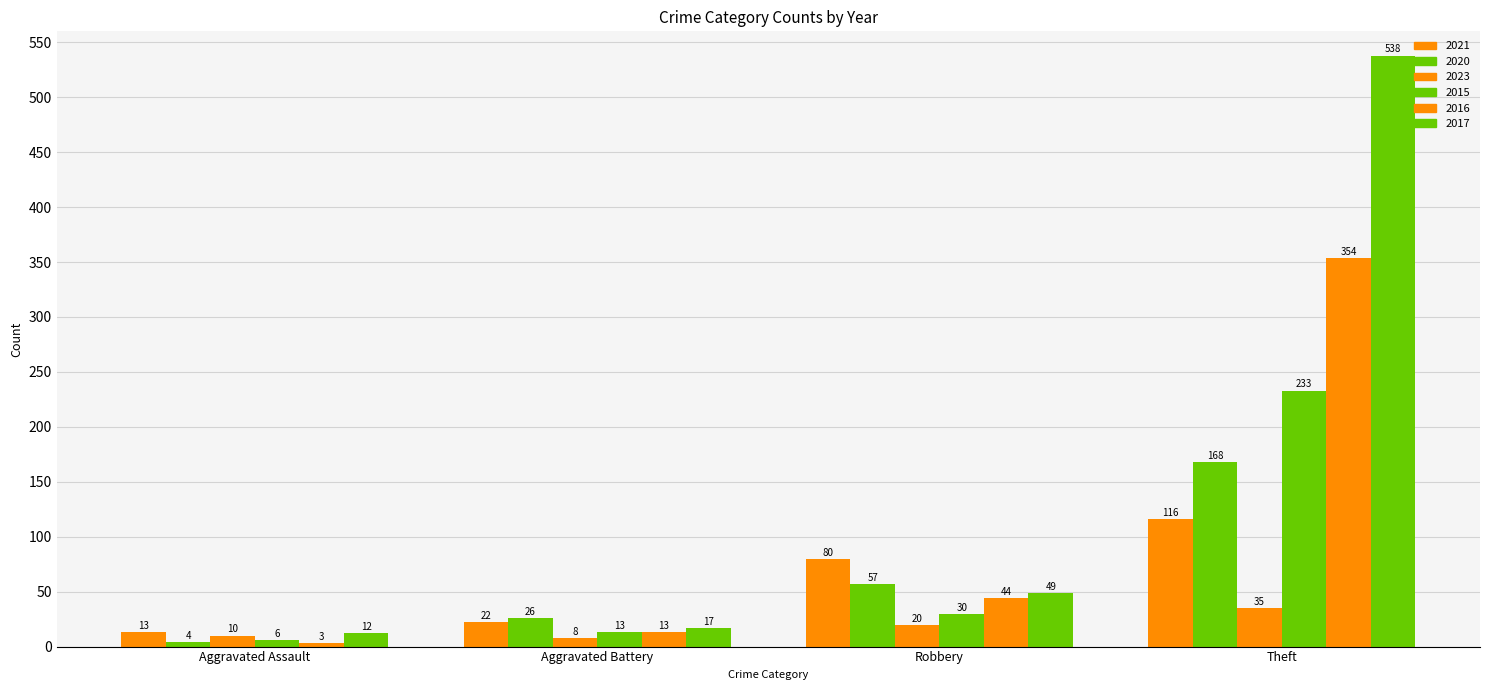

Rank the series by their maximum value, from lowest to highest.

2023, 2021, 2020, 2015, 2016, 2017